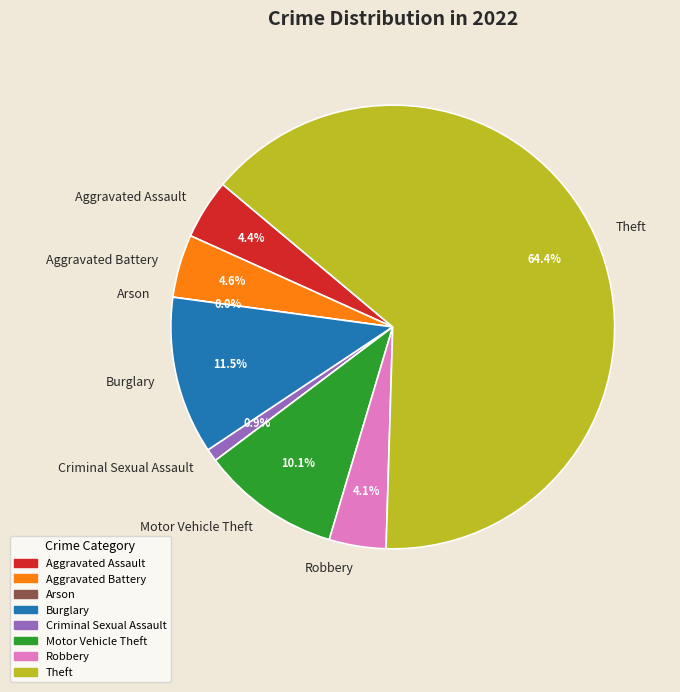

Does Theft account for over 50% of the chart?

Yes